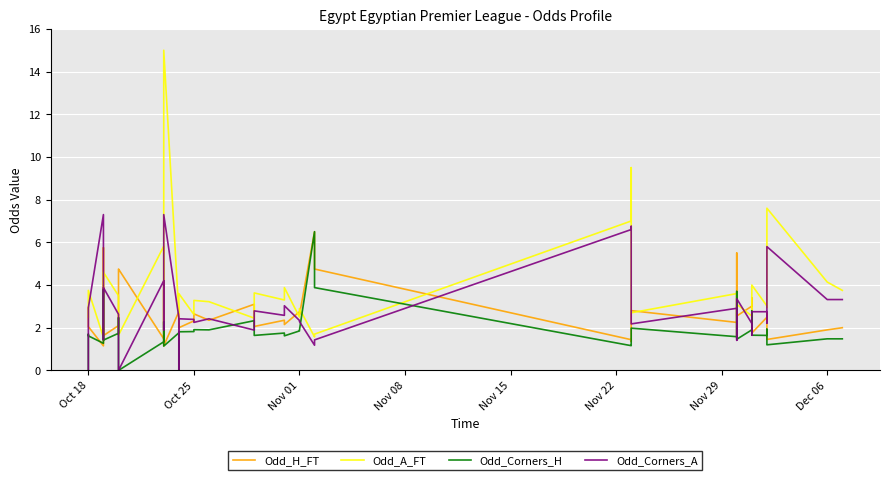

At how many categories does at least one series exceed 13?

1